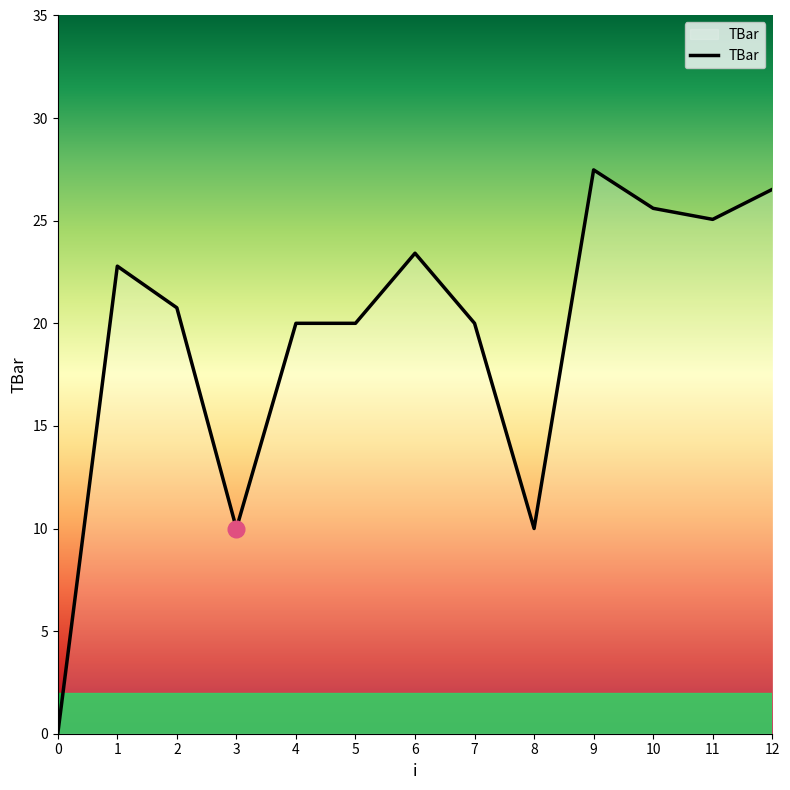

What is the average value?

19.4